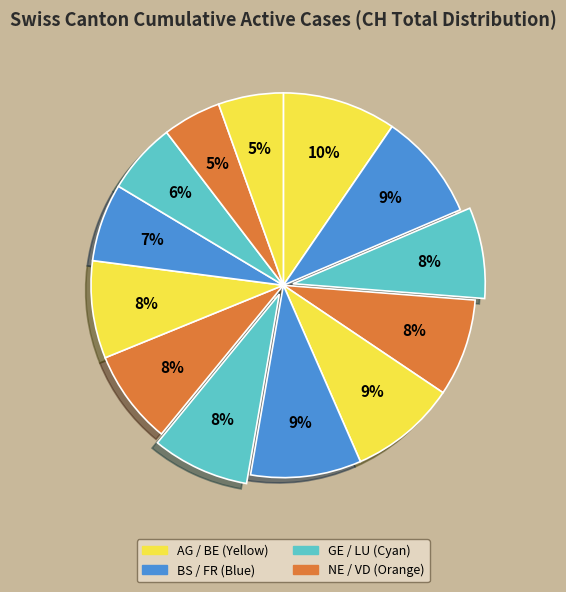

How many segments does this pie chart have?

13